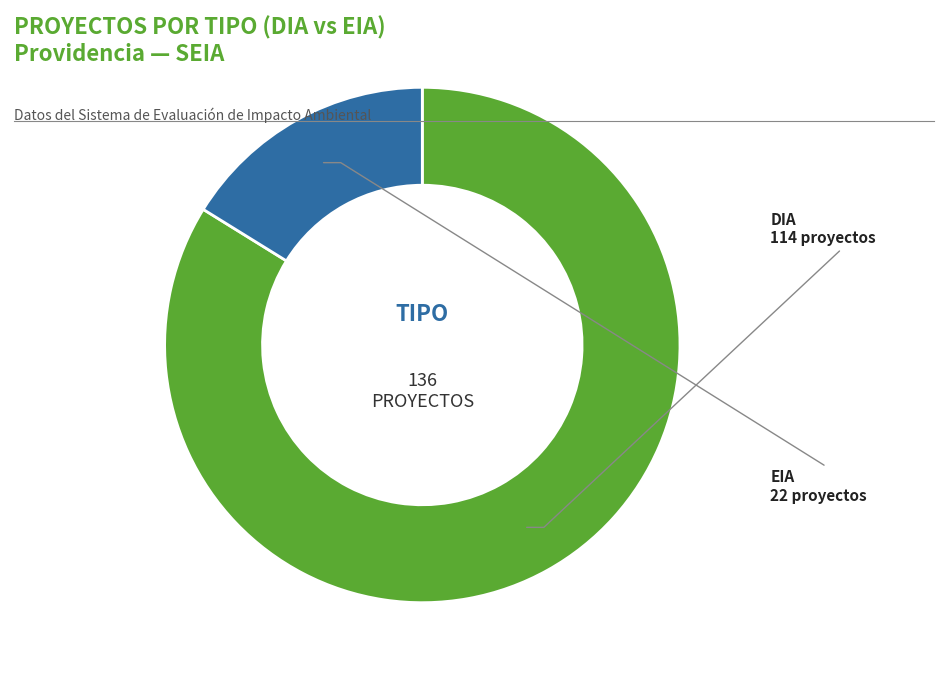

Rank the categories by value from lowest to highest.

EIA, DIA